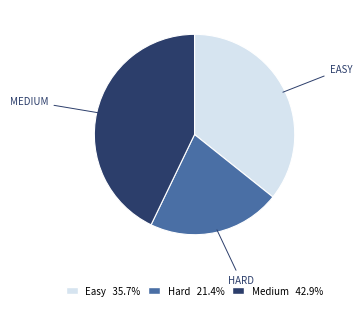

What is the ratio of the value at Medium 42.9% to the value at Hard 21.4%?

2.0